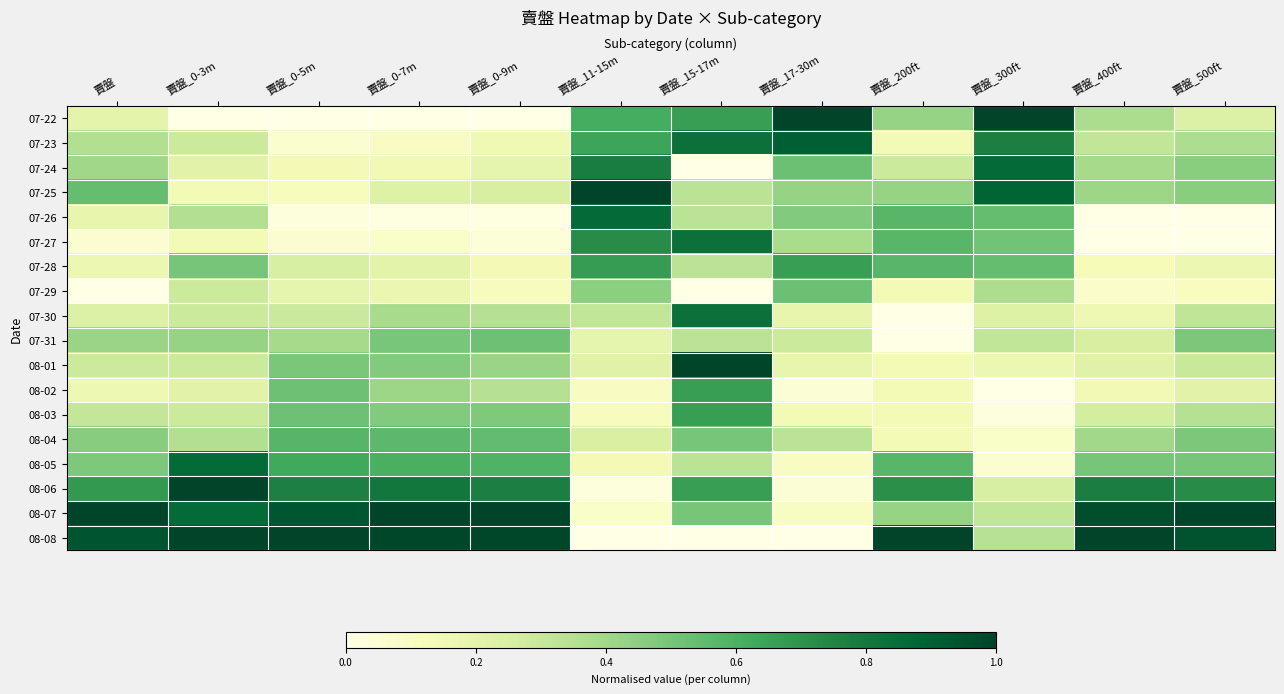

At which category is the sum across all series the highest?

賣盤_15-17m